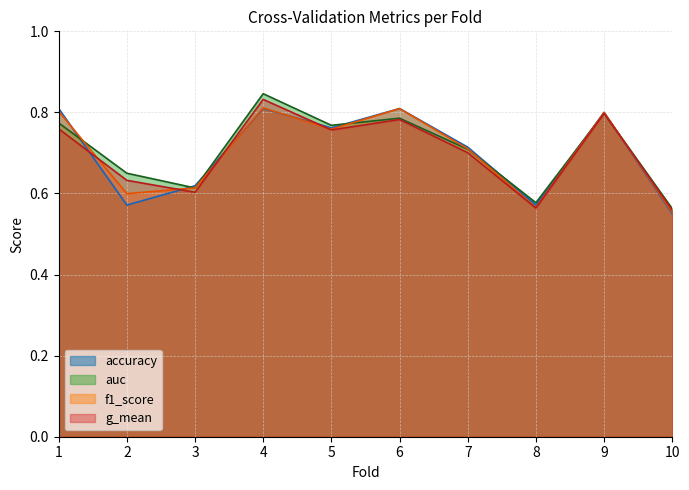

At which label is accuracy closest to 0?

10